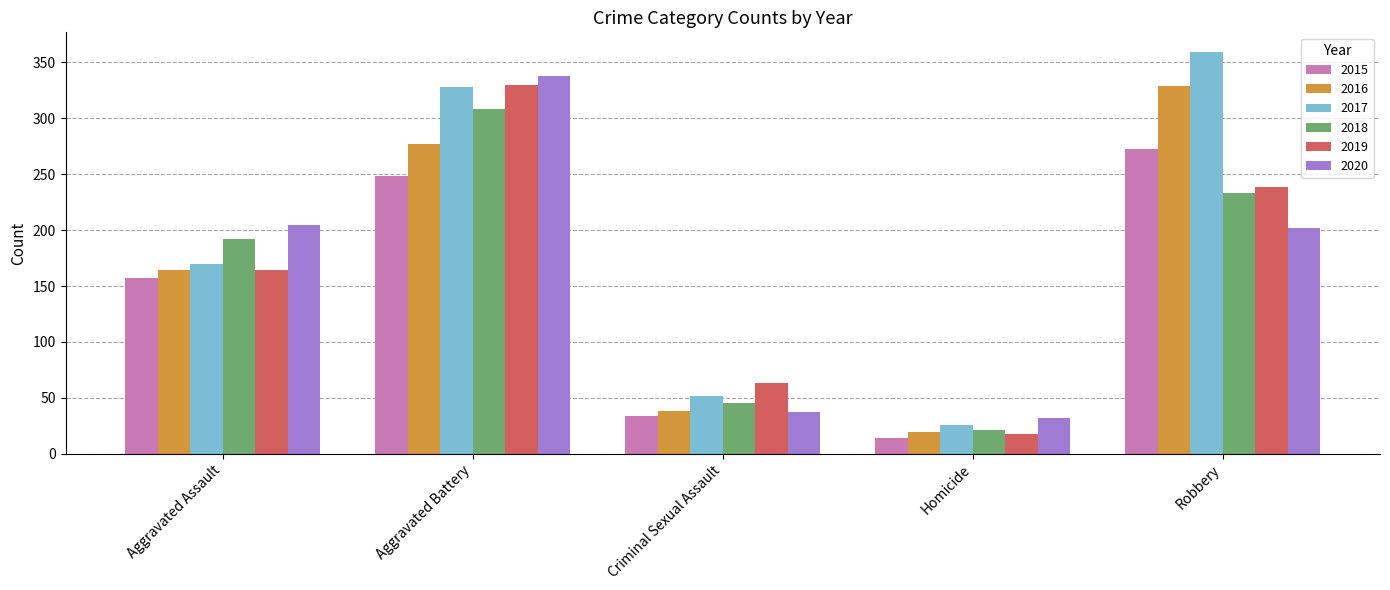

Reading left to right, transcribe all the data shown in this chart.

2015: Aggravated Assault=157	Aggravated Battery=248	Criminal Sexual Assault=34	Homicide=14	Robbery=273
2016: Aggravated Assault=164	Aggravated Battery=277	Criminal Sexual Assault=38	Homicide=19	Robbery=329
2017: Aggravated Assault=170	Aggravated Battery=328	Criminal Sexual Assault=52	Homicide=26	Robbery=359
2018: Aggravated Assault=192	Aggravated Battery=308	Criminal Sexual Assault=45	Homicide=21	Robbery=233
2019: Aggravated Assault=164	Aggravated Battery=330	Criminal Sexual Assault=63	Homicide=18	Robbery=239
2020: Aggravated Assault=205	Aggravated Battery=338	Criminal Sexual Assault=37	Homicide=32	Robbery=202